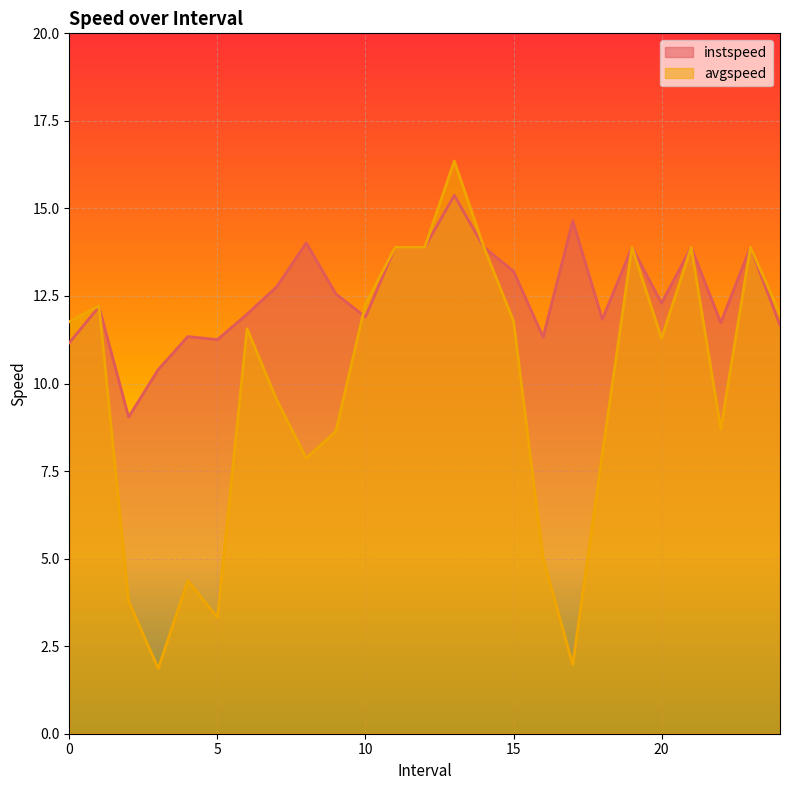

Which series has the widest spread of values?

avgspeed